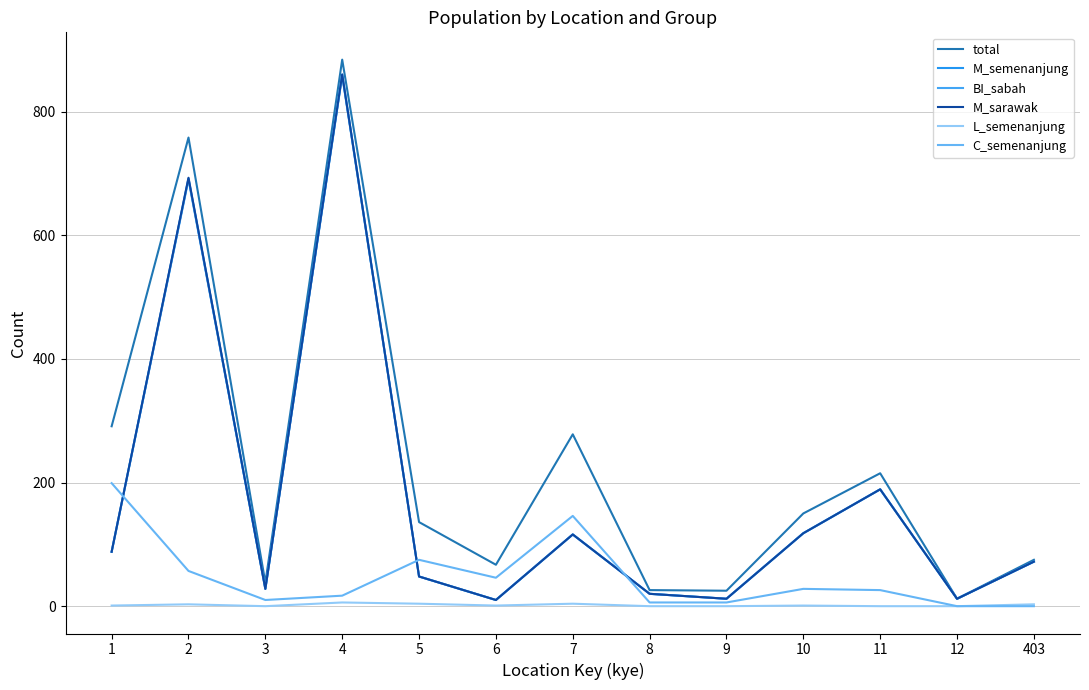

The value of total at 11 is 215. True or false?

True